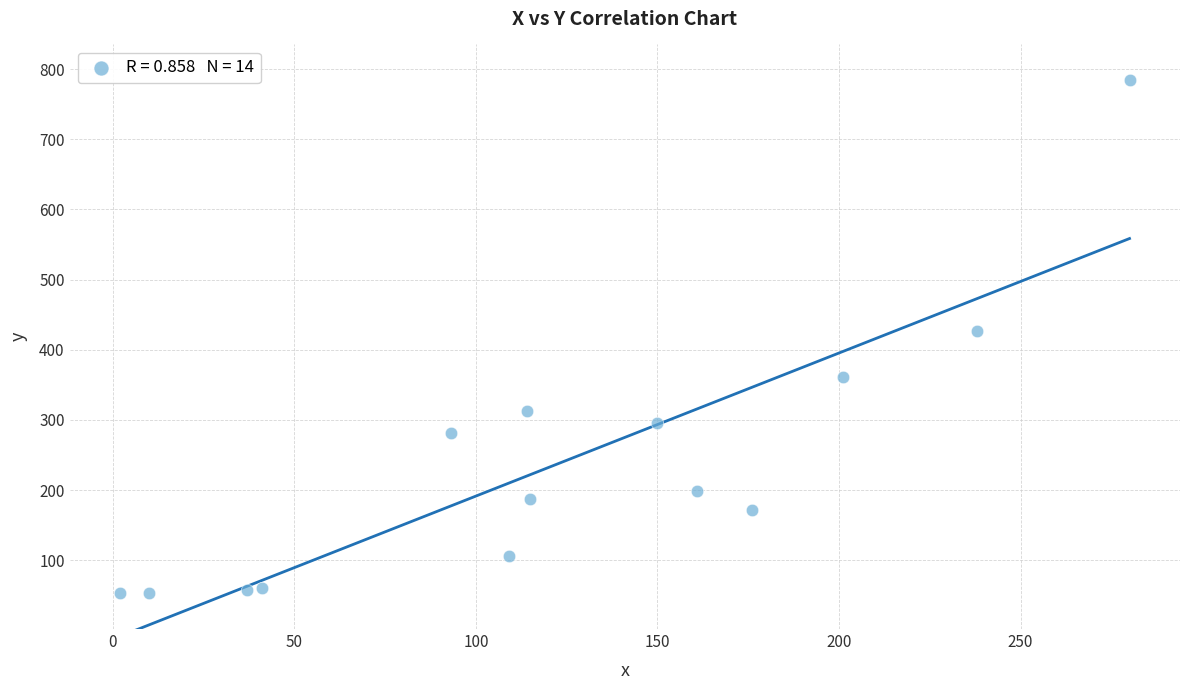

What is the range of X values (max minus min)?

278